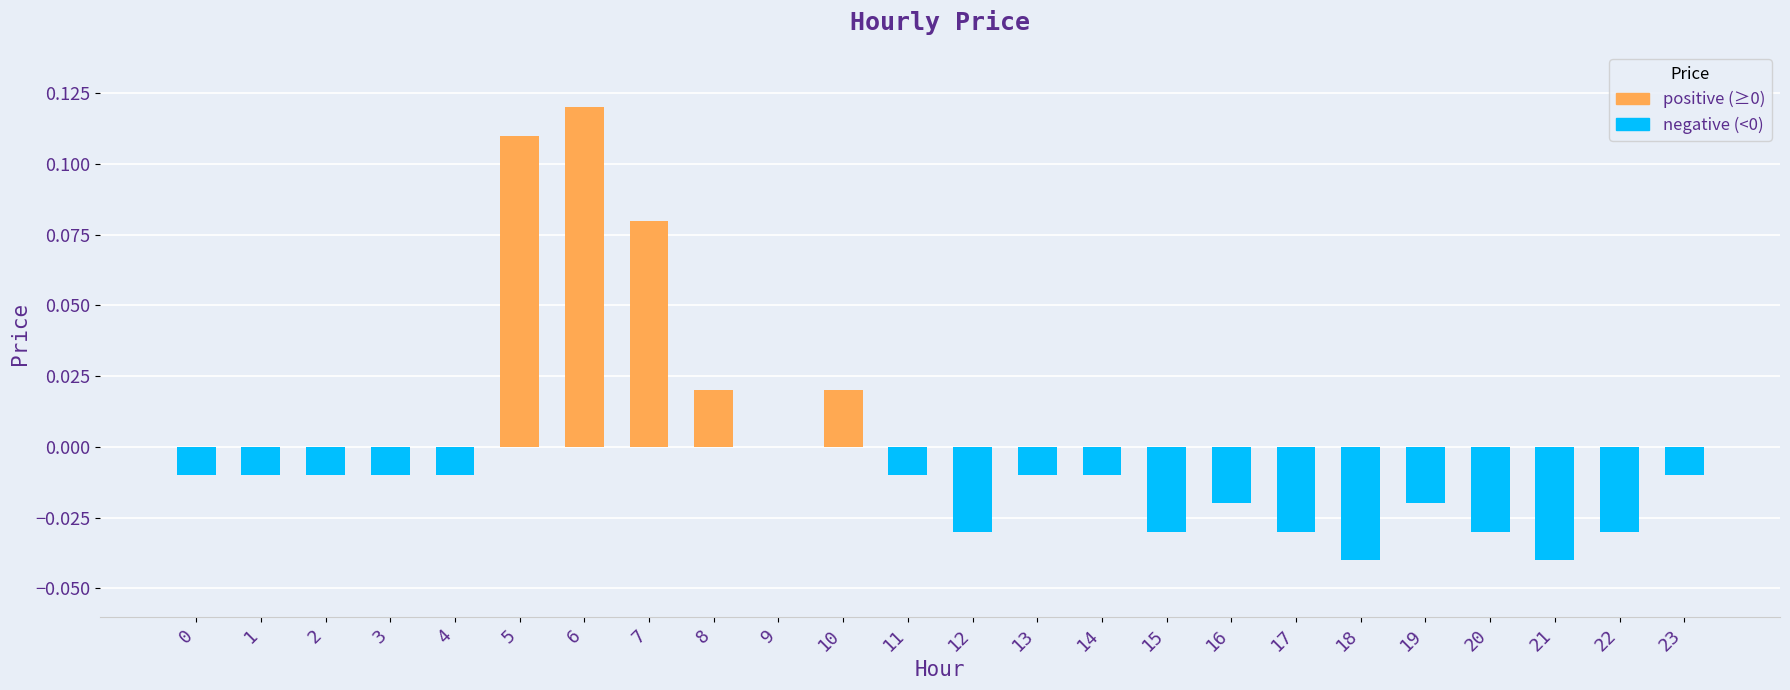

What is the total value across all series at 6?

0.1